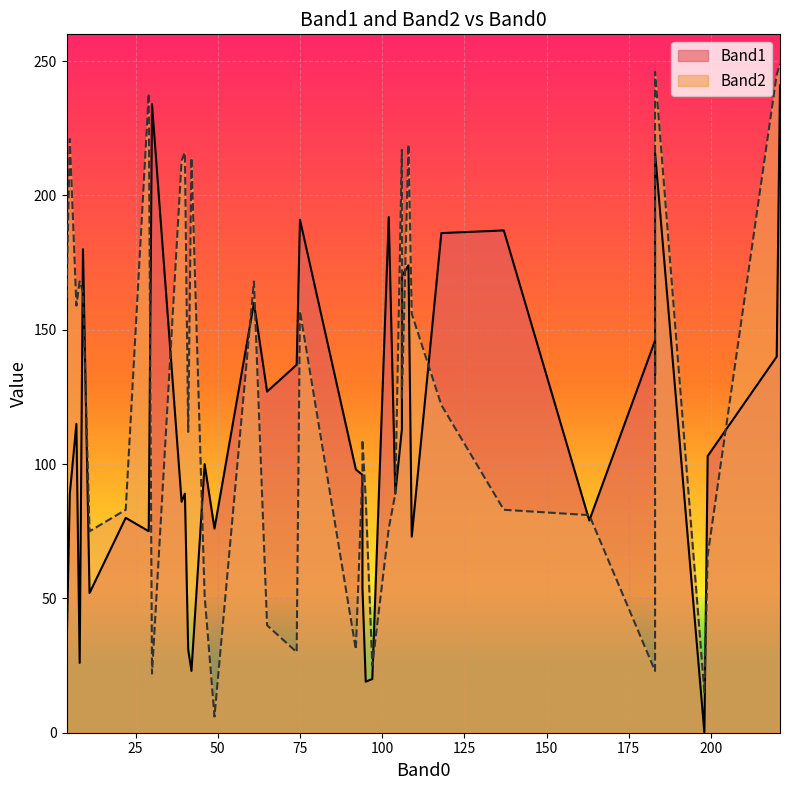

At how many categories does at least one series exceed 149?

23